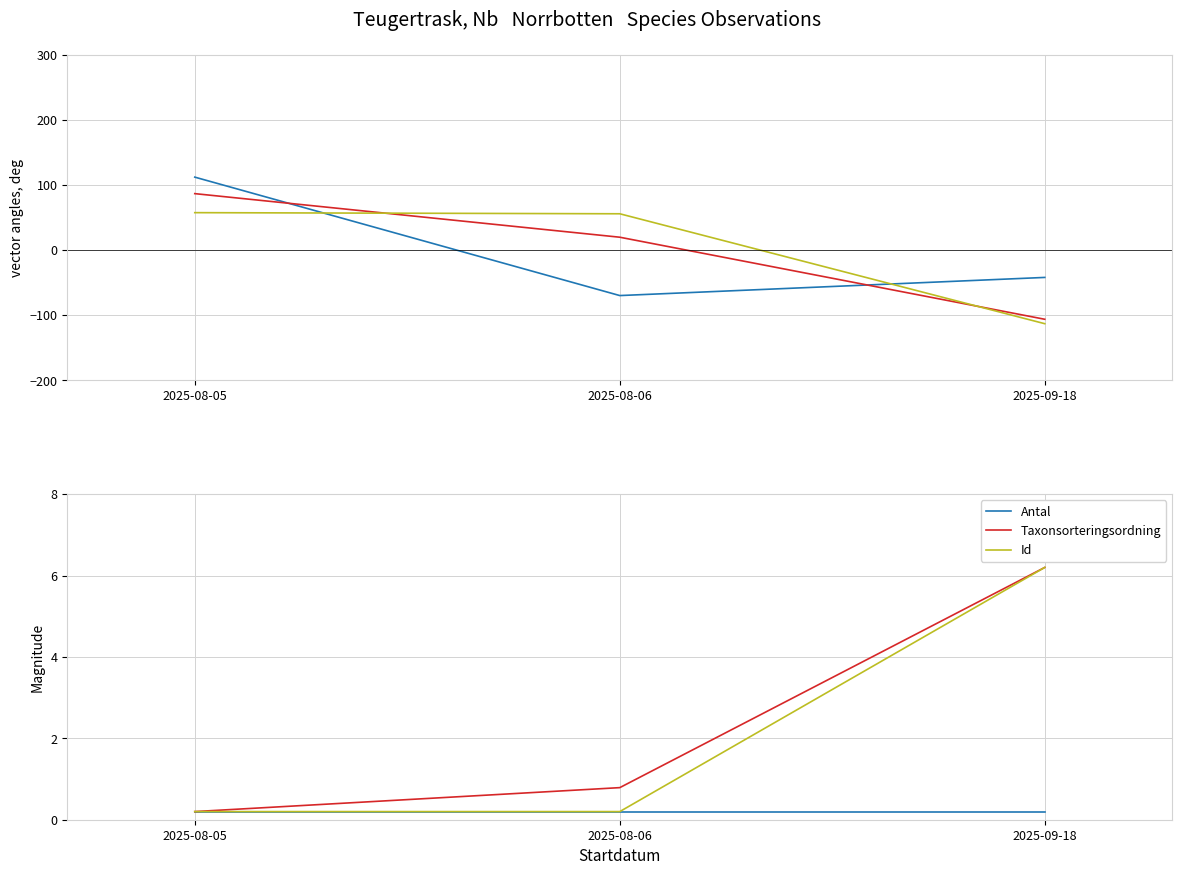

Which series changed the most between 2025-08-06 and 2025-09-18?

TaxonId